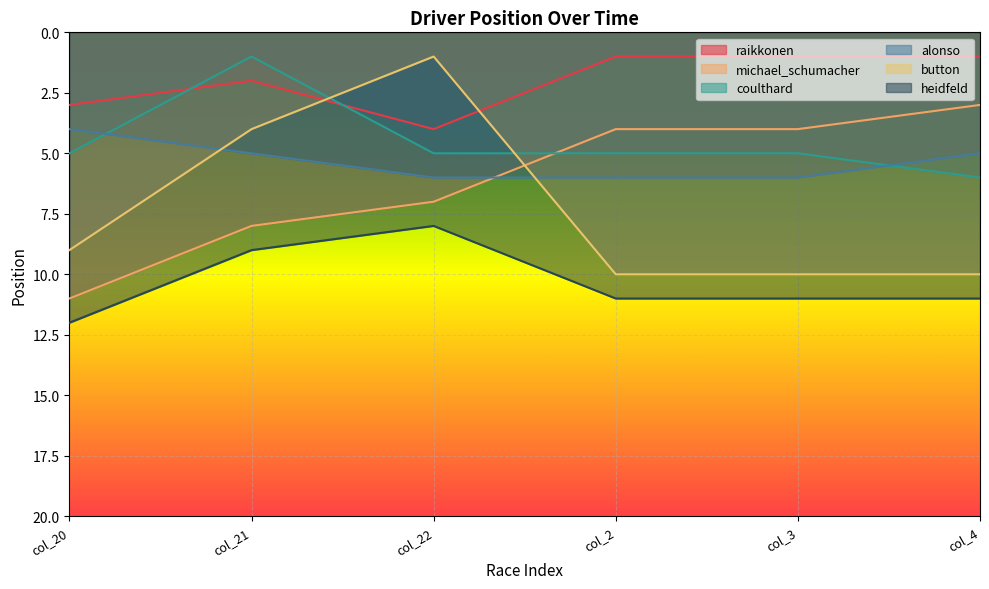

What is the sum of the coulthard values at col_22 and col_3?

10